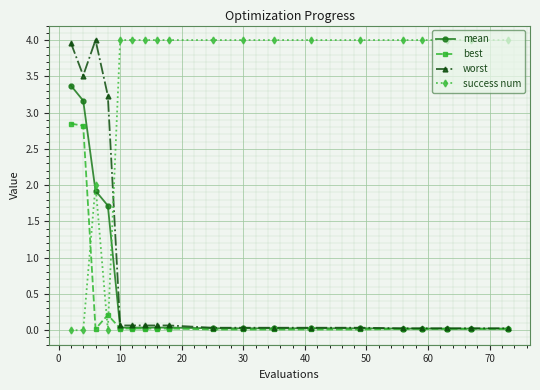

Which series has the largest total across all categories?

success num